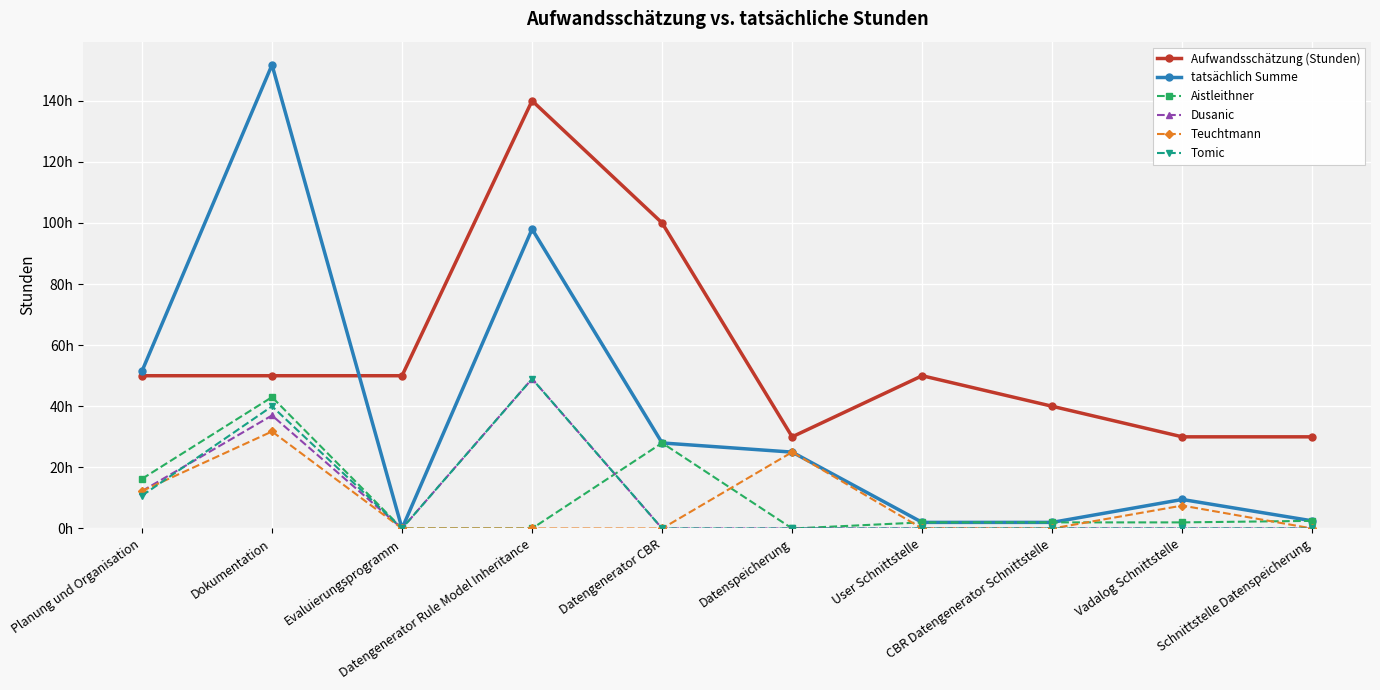

In Aufwandsschätzung (Stunden), how many points are higher than both neighbors (excluding endpoints)?

2